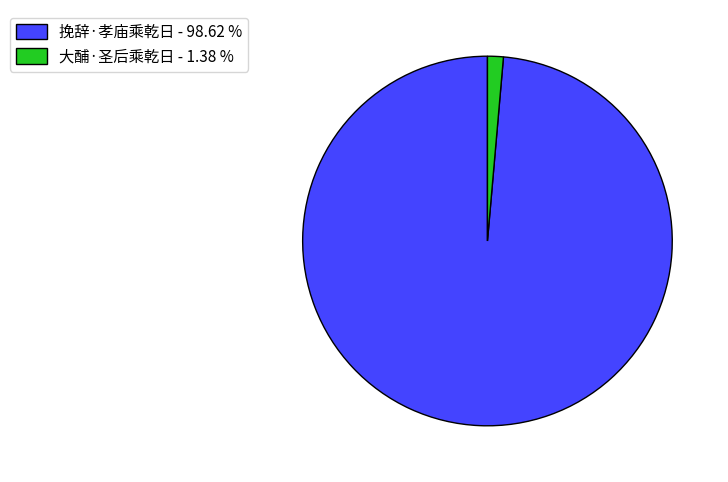

Combined, do 大酺·圣后乘乾日 - 1.38 % and 挽辞·孝庙乘乾日 - 98.62 % account for over 50%?

Yes